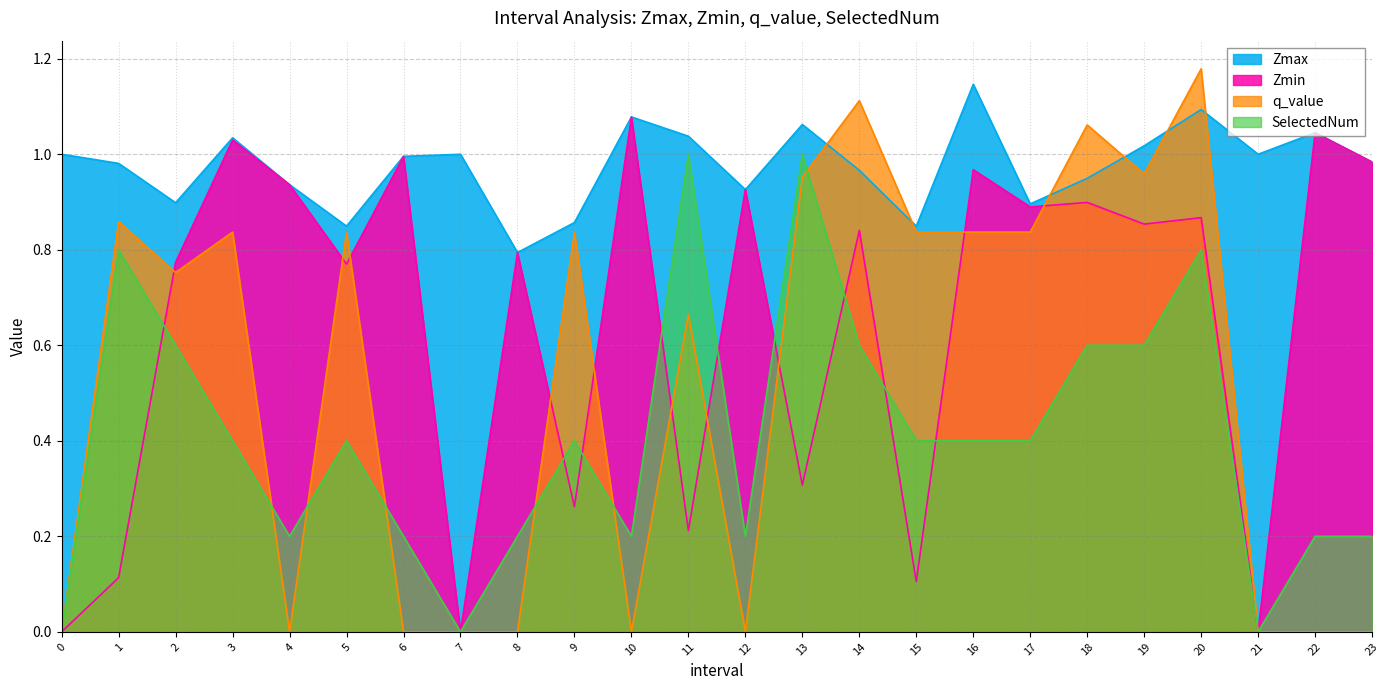

List the labels in order of Zmax value, largest first.

16, 20, 10, 13, 22, 11, 3, 19, 0, 7, 21, 6, 23, 1, 14, 18, 4, 12, 2, 17, 9, 5, 15, 8